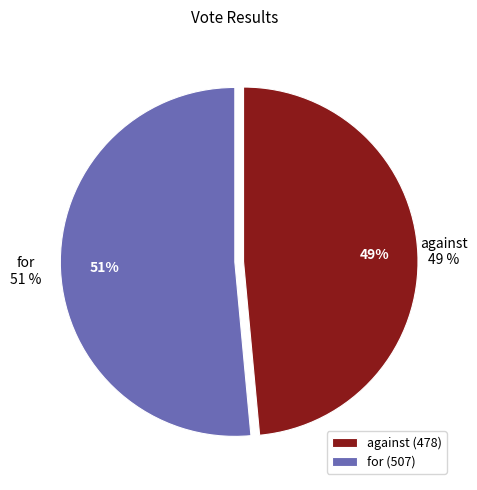

What is the total percentage of against and for?

100.0%